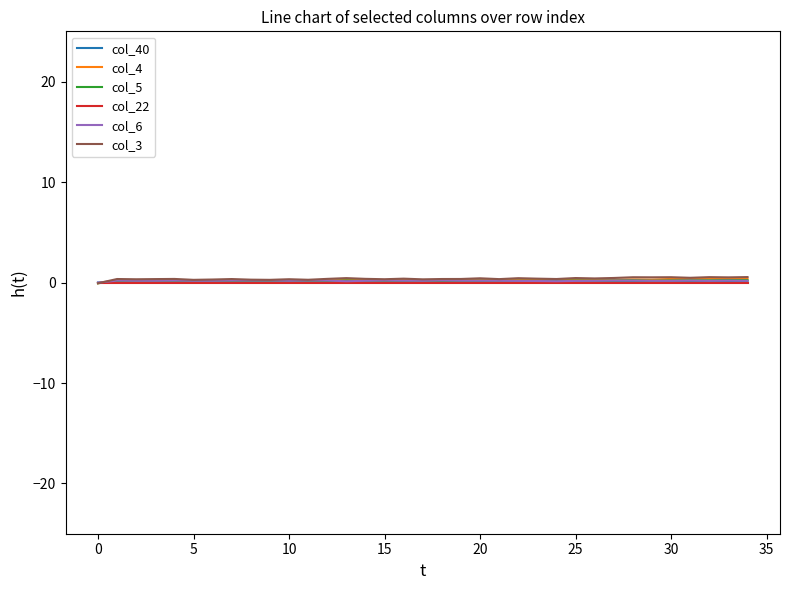

At how many categories does at least one series exceed 0?

34